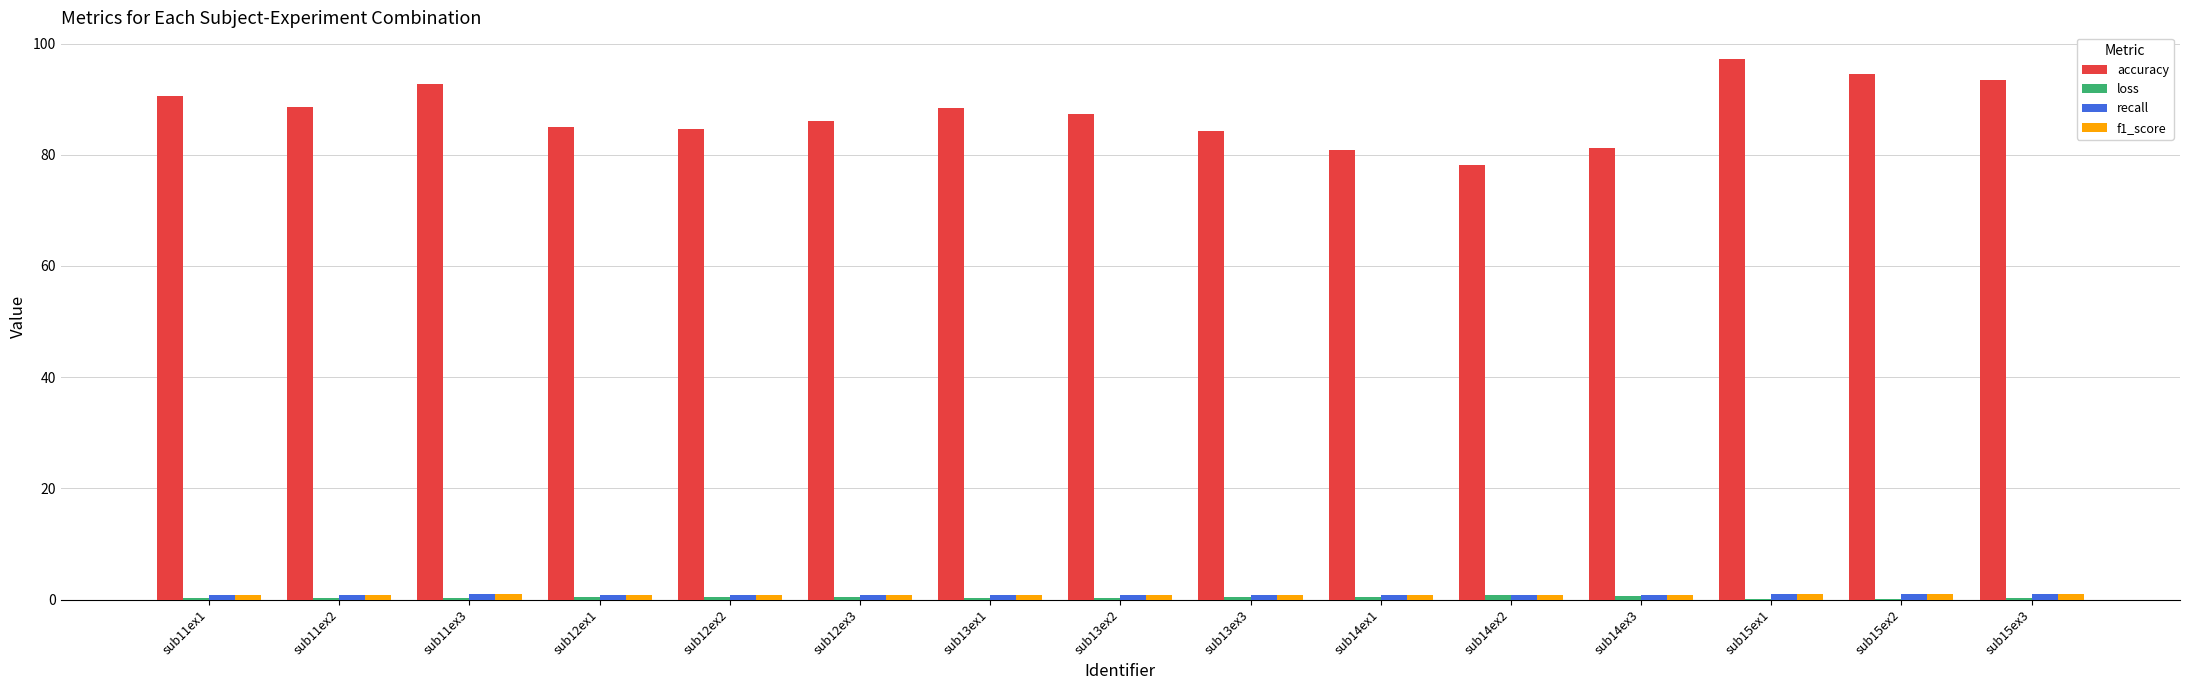

Are the bars grouped side by side (vs. stacked)?

Yes